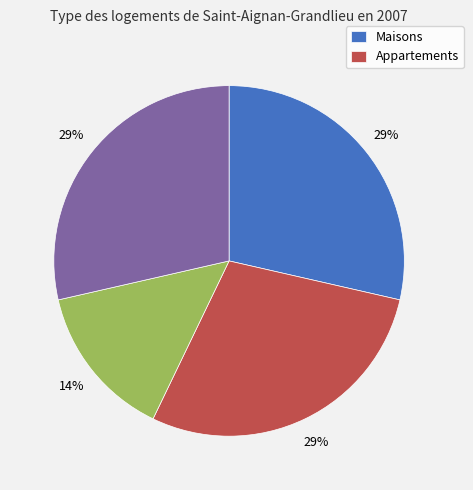

To the nearest percent, what is the average slice percentage?

25%